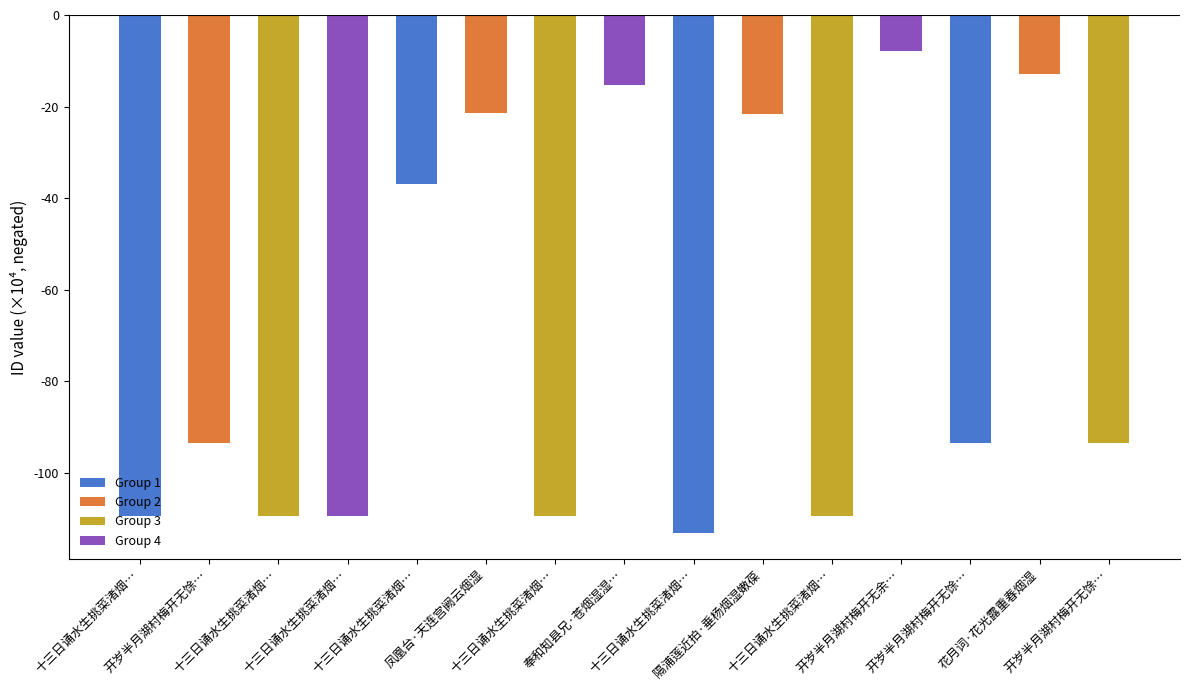

Are the bars horizontal?

No